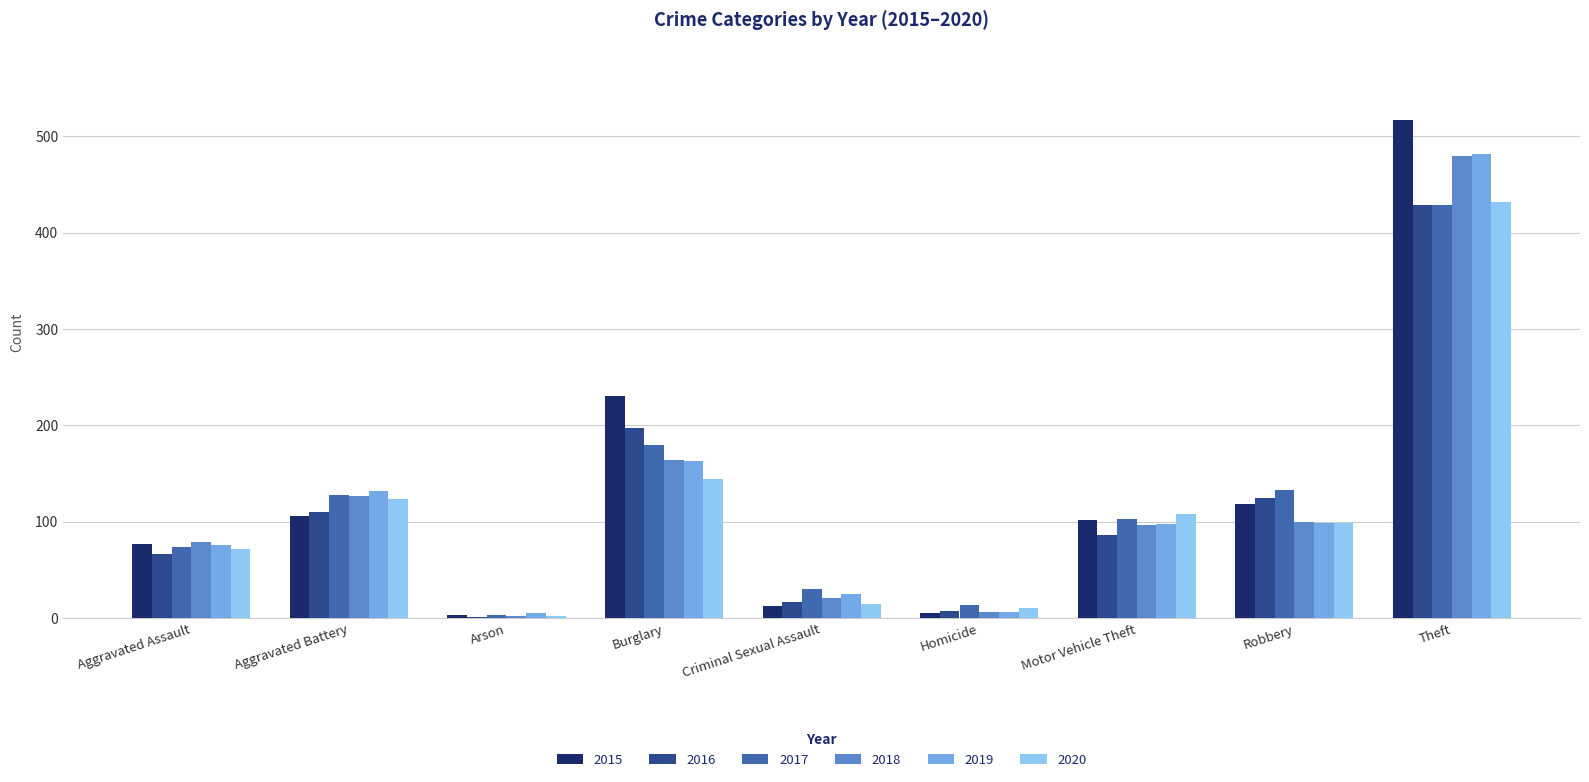

How many groups of bars are there?

9